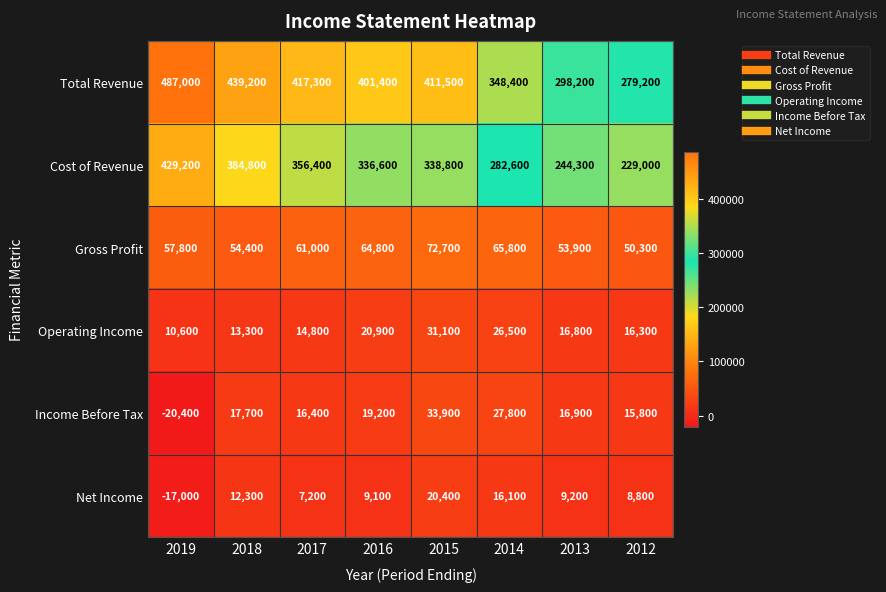

What is the difference between the highest and lowest values at 2017?

410100